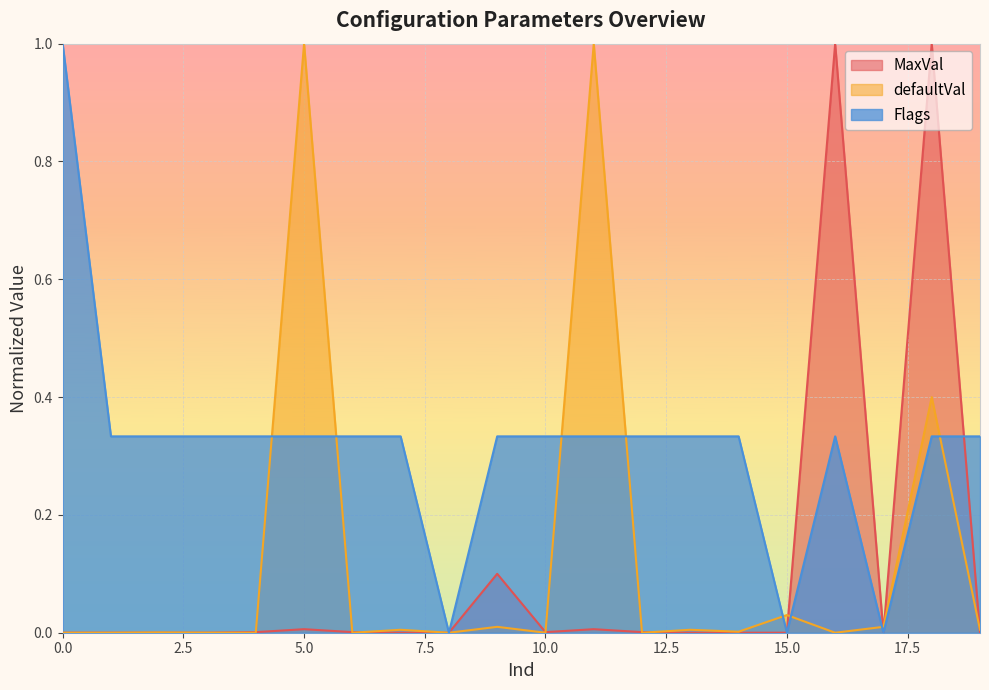

What is the value of the Flags point at the 1st from the left?

1.0